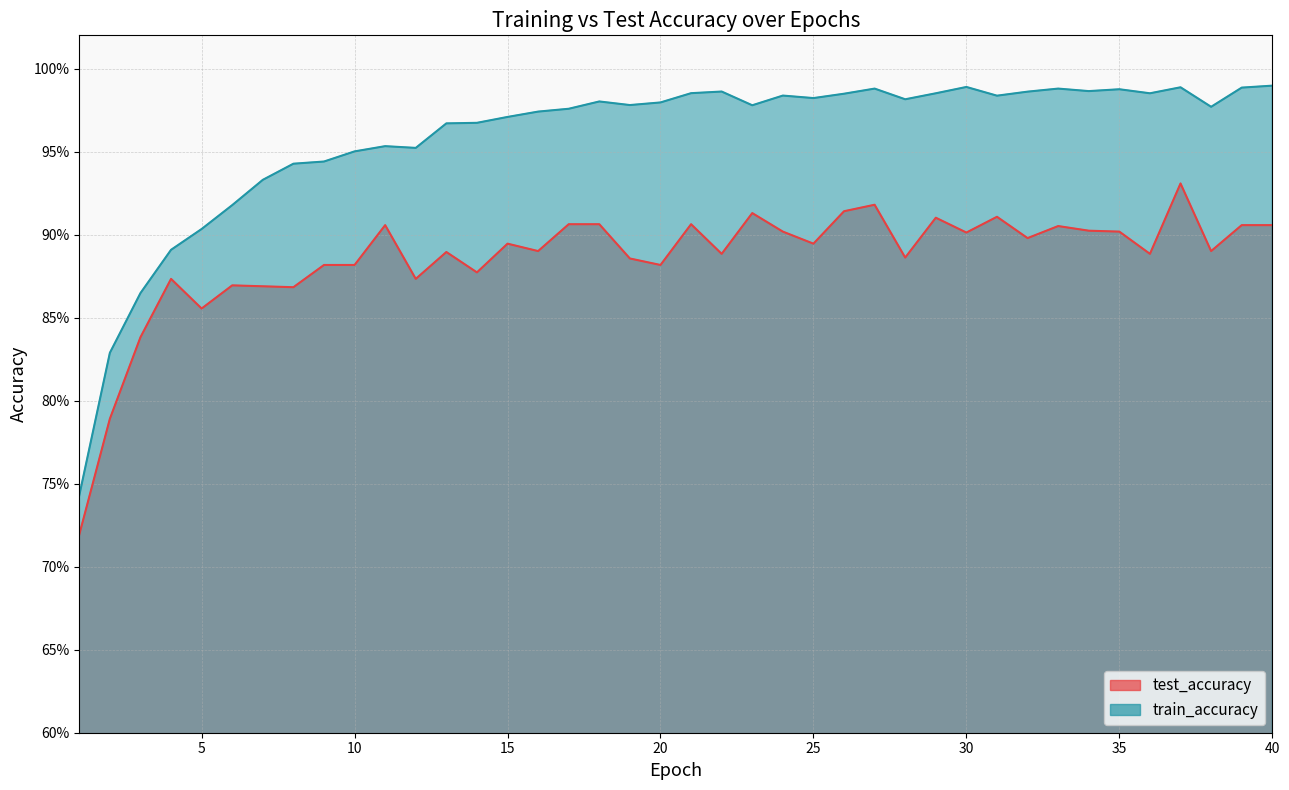

How many distinct data groups are displayed?

2